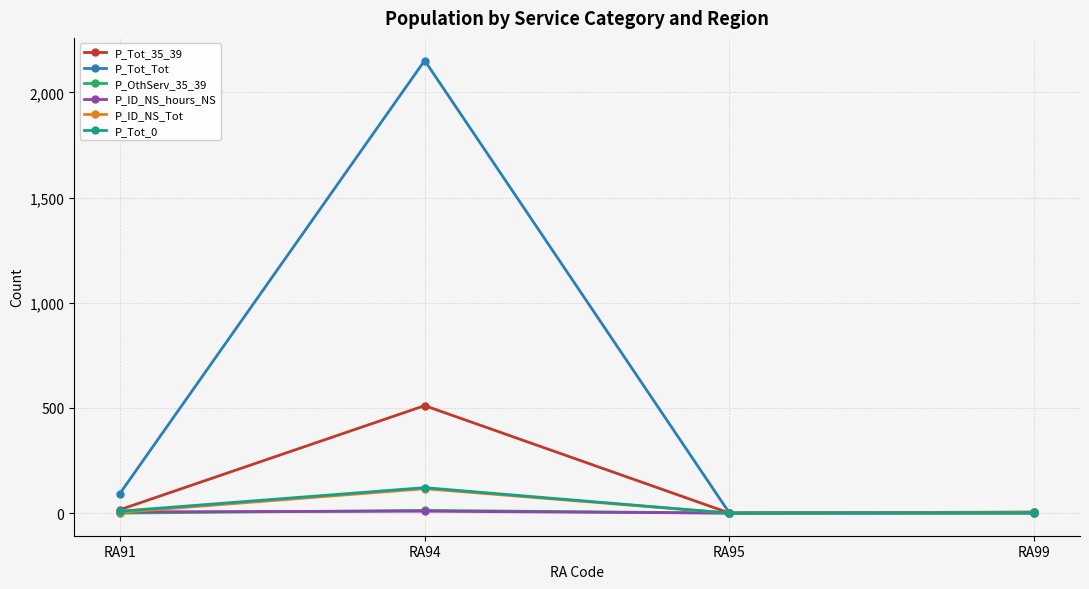

At which label is P_Tot_Tot closest to 1076?

RA91